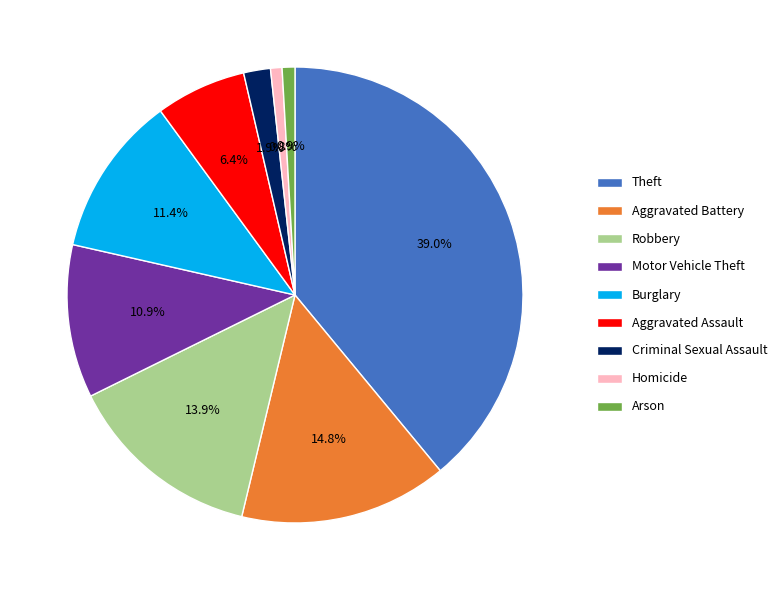

What is the largest slice in the pie chart?

Theft